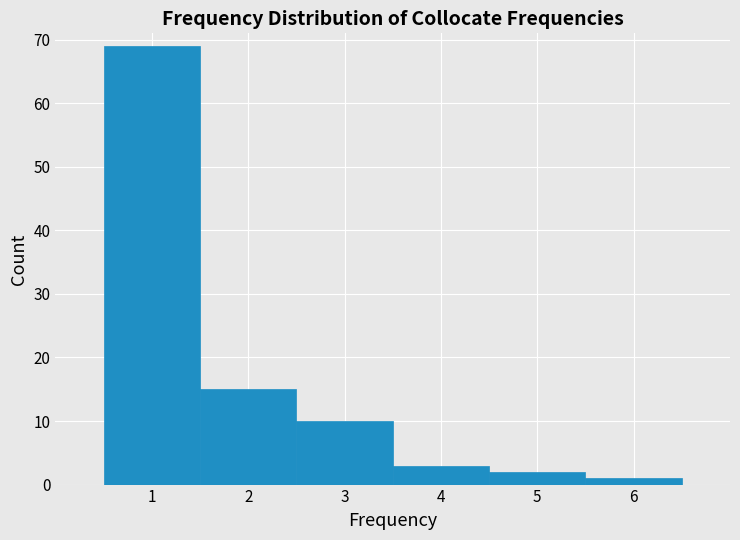

What is the height of the bar covering 0.5 to 1.5 on the x-axis? The values are not printed on the chart, so give them approximately, as read against the axis.

69